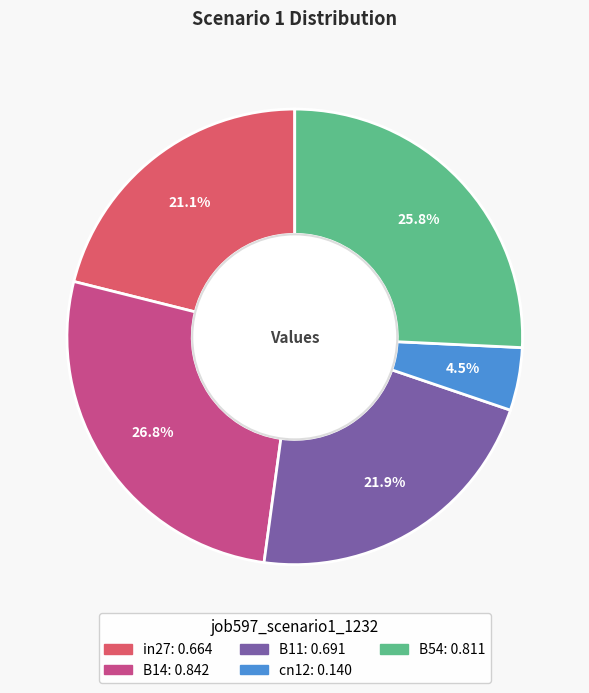

What percentage do B11 and B54 together represent?

47.7%